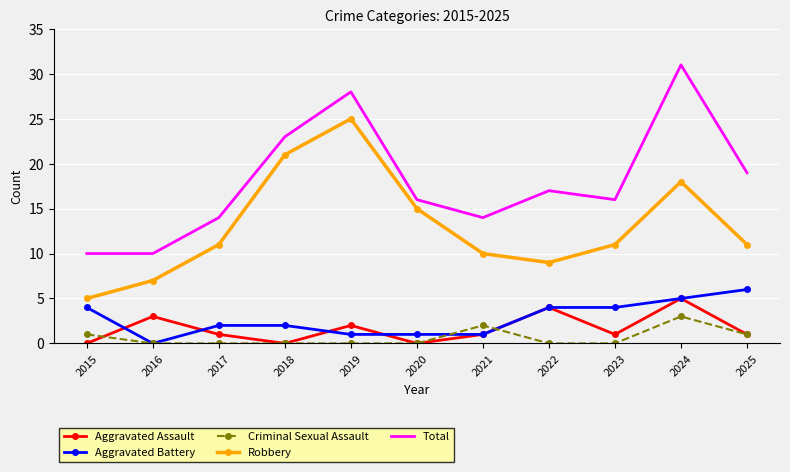

The Robbery series shows 11 at 2023. True or false?

True